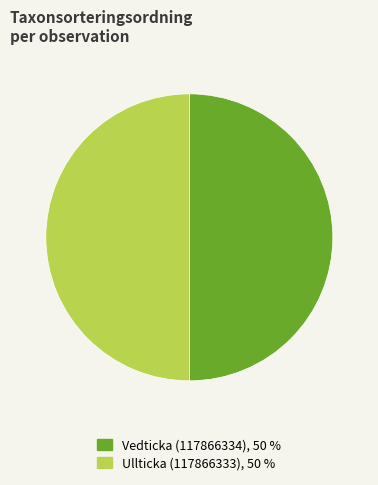

Do Vedticka (117866334), 50 % and Ullticka (117866333), 50 % together represent more than half of the pie?

Yes